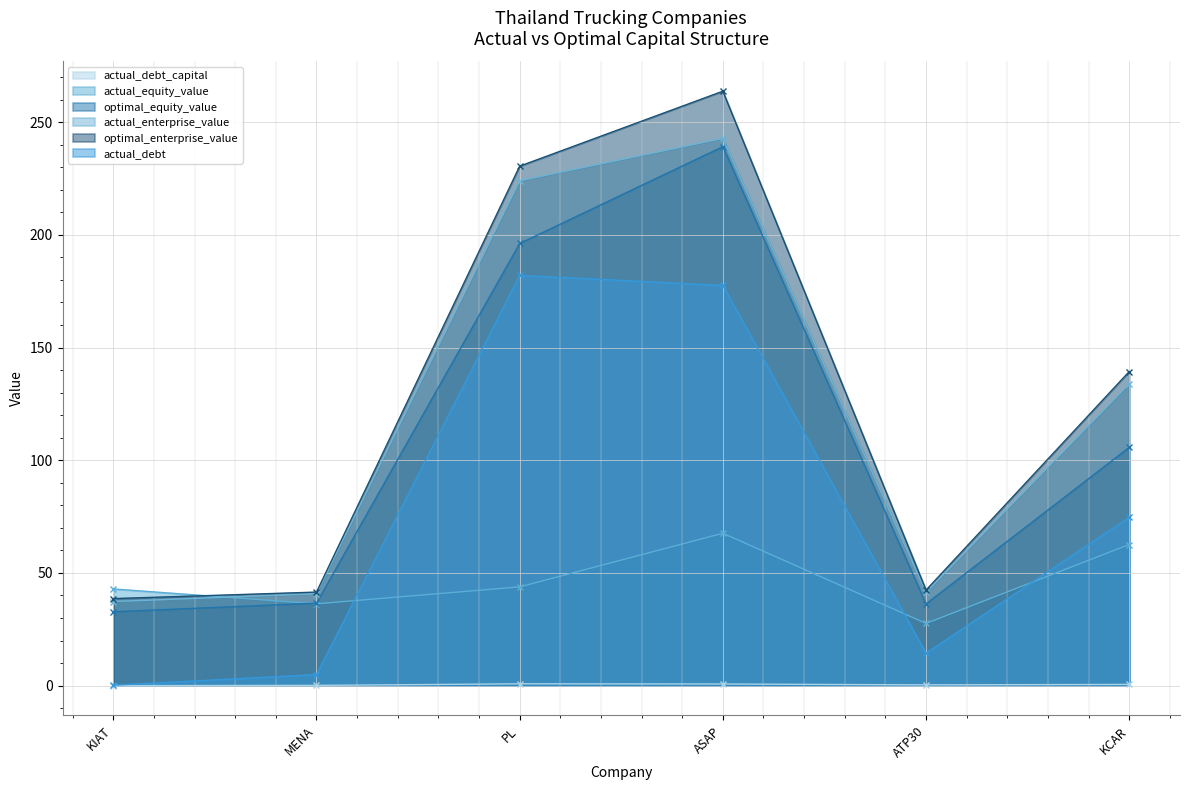

At which category does optimal_equity_value reach its first local peak?

ASAP